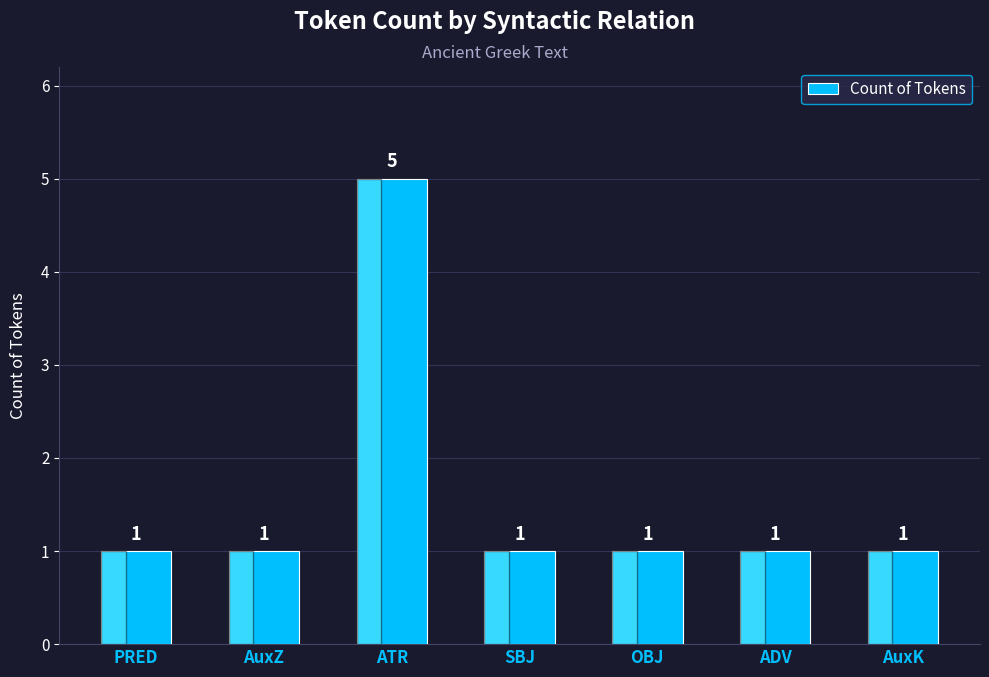

Approximately how many times larger is the value at PRED compared to ADV?

1.0